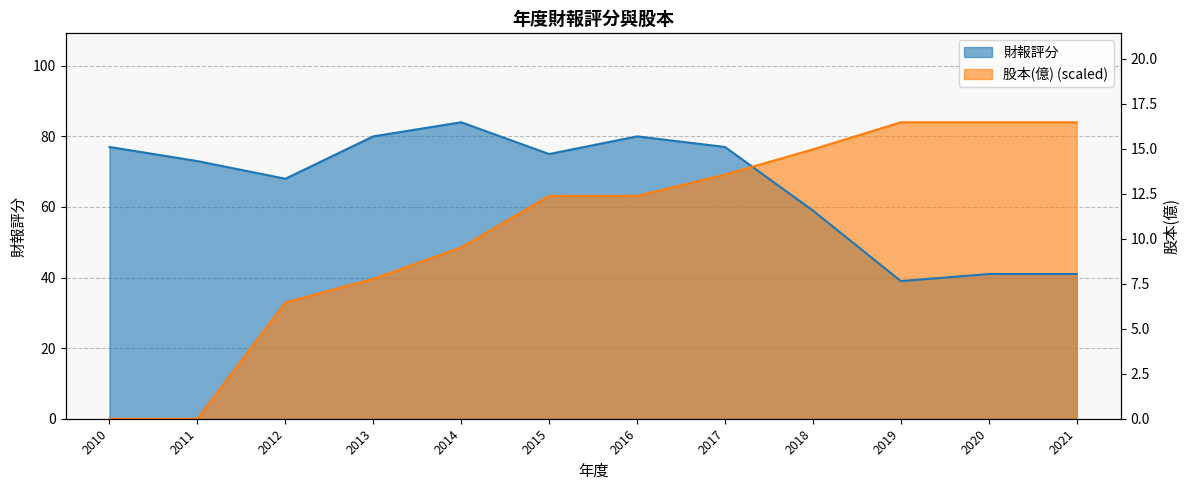

Reading right to left, extract all data points from this chart.

財報評分: 2021=41.0	2020=41.0	2019=39.0	2018=59.0	2017=77.0	2016=80.0	2015=75.0	2014=84.0	2013=80.0	2012=68.0	2011=73.0	2010=77.0
股本(億): 2021=84.0	2020=84.0	2019=84.0	2018=76.3	2017=69.2	2016=63.1	2015=63.1	2014=48.5	2013=39.6	2012=32.9	2011=0.0	2010=0.0